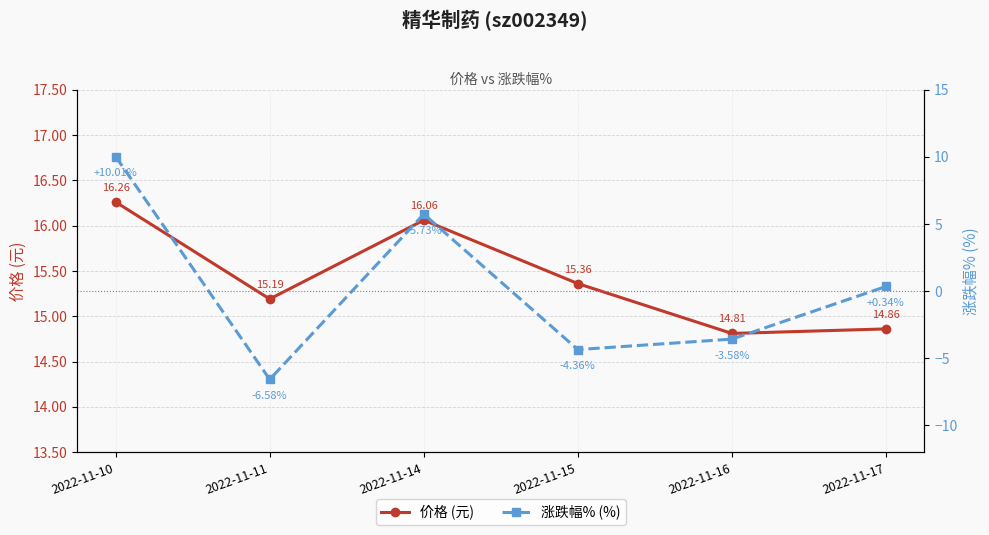

How many values in the 价格 (元) series are below 15?

2